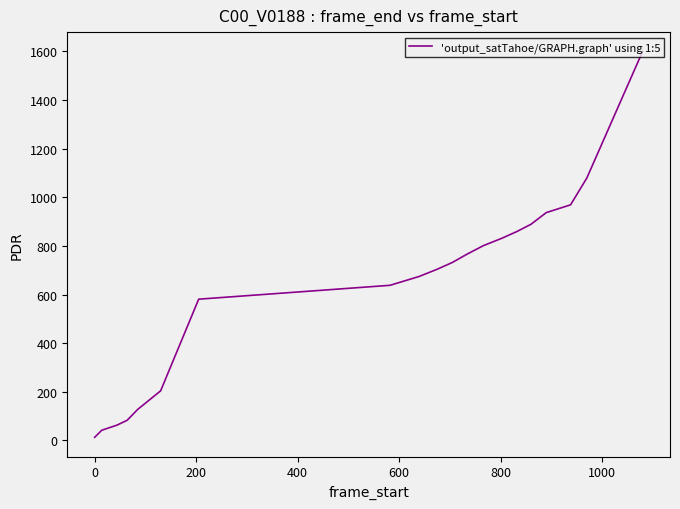

What is the difference between the maximum and minimum values?

1587